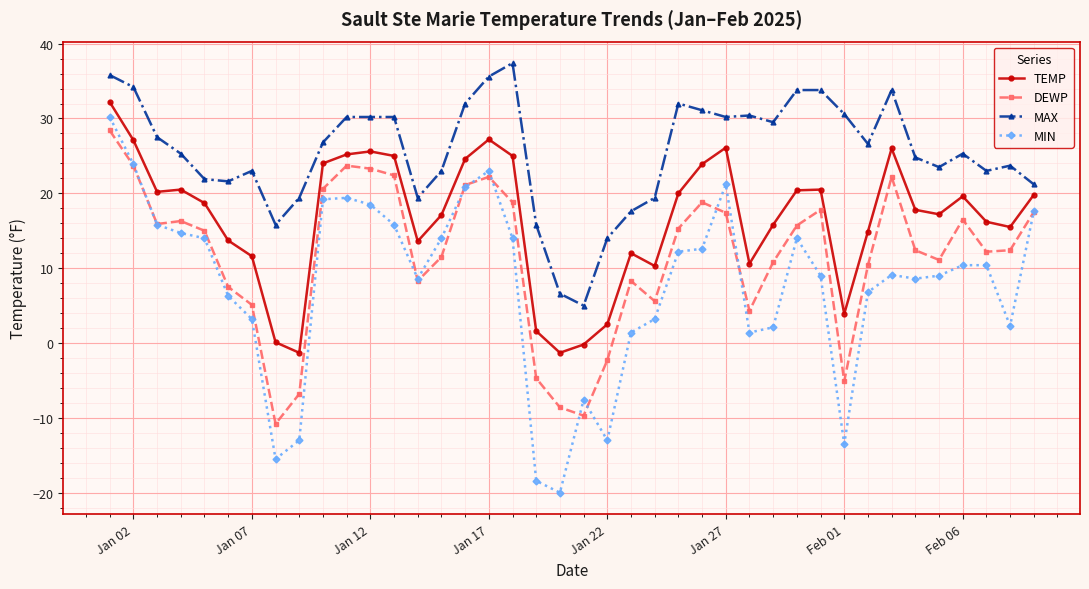

True or false: TEMP and MIN cross at least once.

False